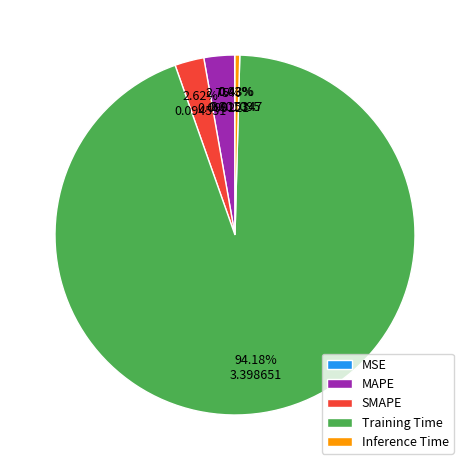

Which category has the biggest portion of the pie?

Training Time